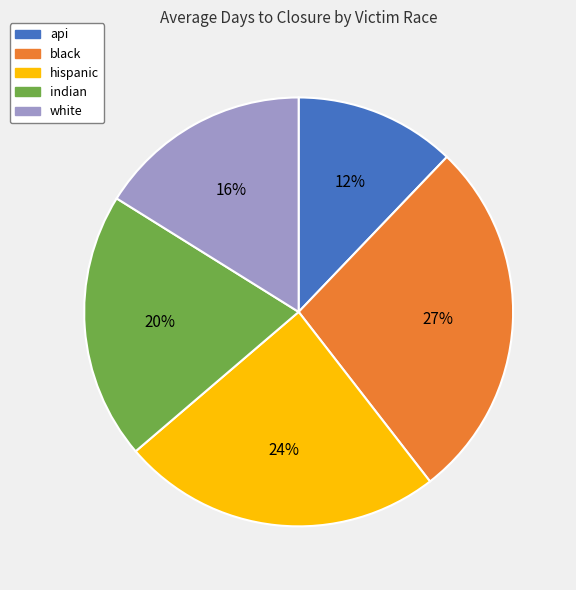

Which category has the biggest portion of the pie?

black